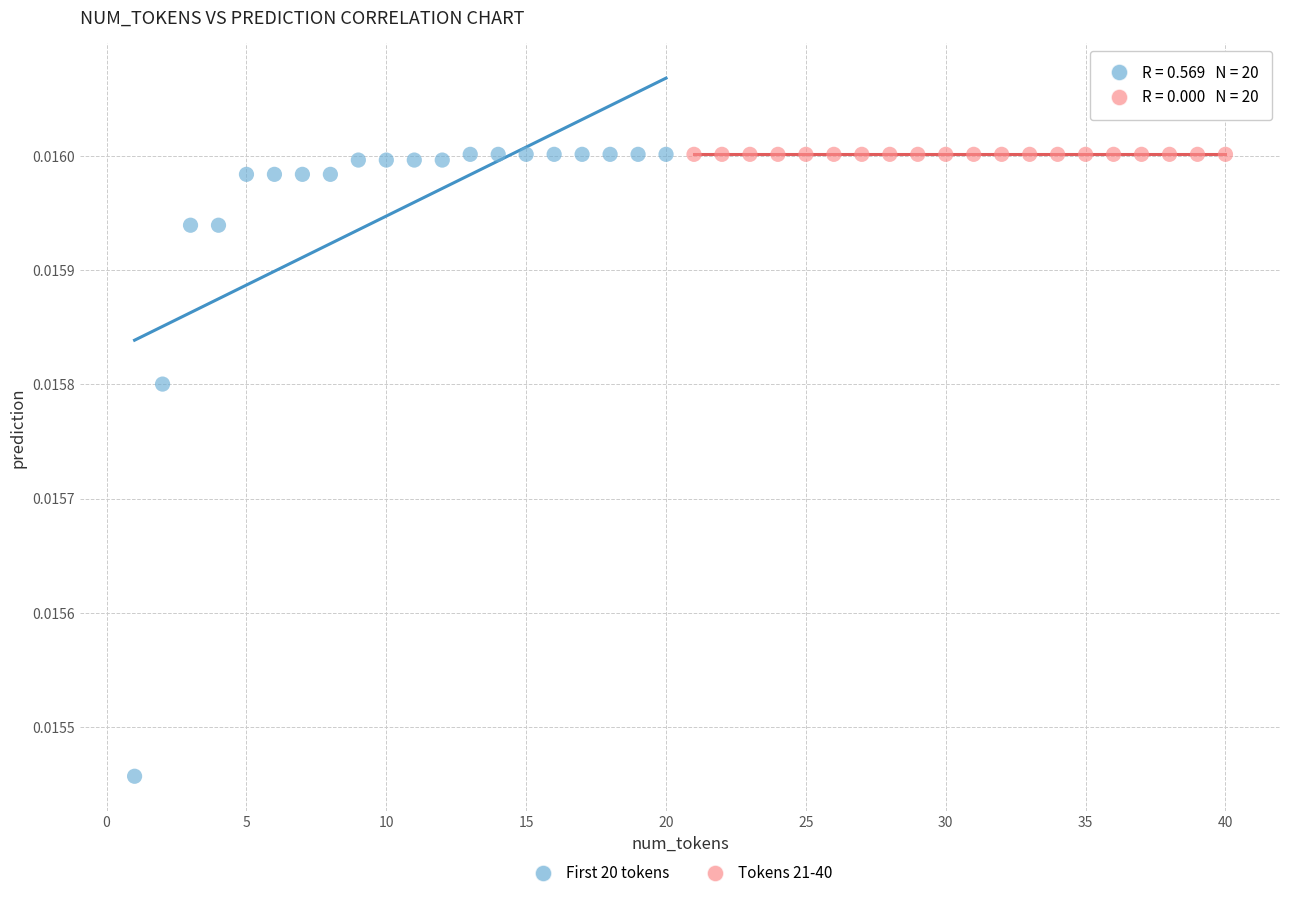

What are all the series names shown in the legend?

First 20 tokens, Tokens 21-40